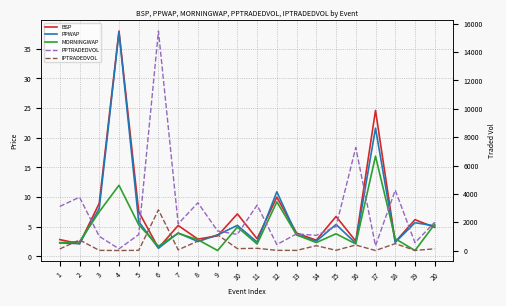

What is the spread (max minus min) of values at 16?

7265.1